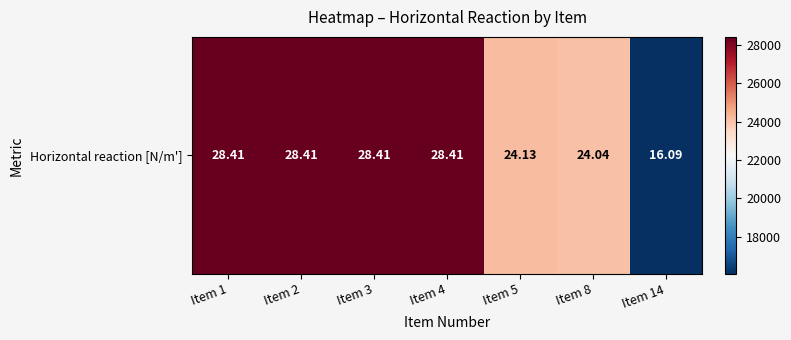

The value at Item 1 is 7713.2. True or false?

False